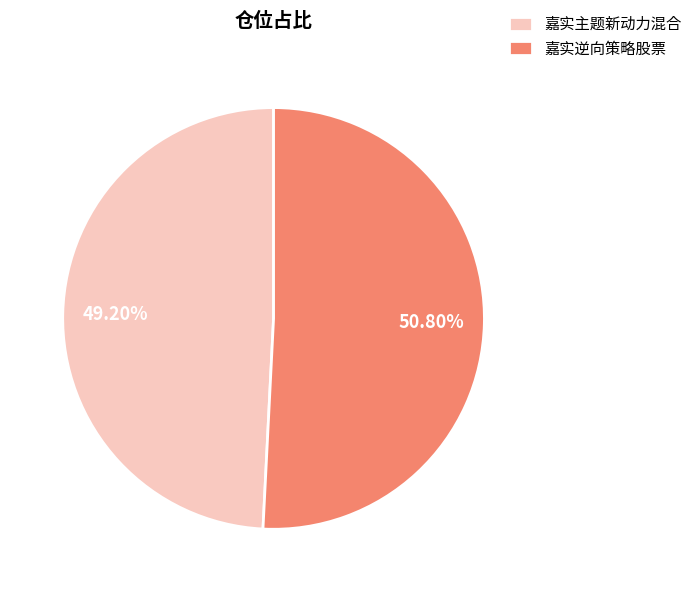

Which category has the biggest portion of the pie?

嘉实逆向策略股票